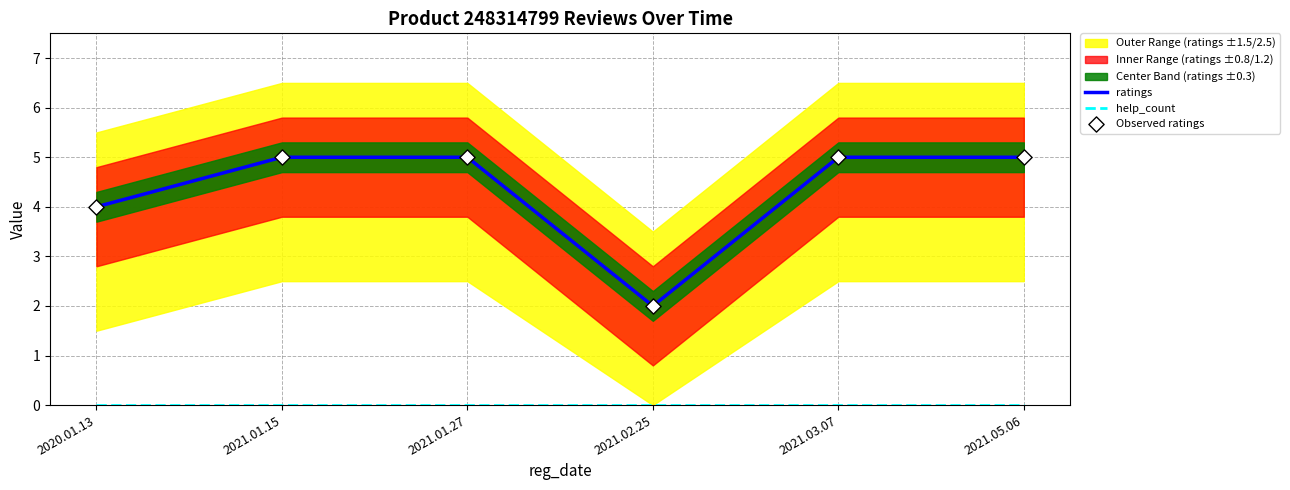

True or false: ratings has a value of 1 at 2021.02.25.

False